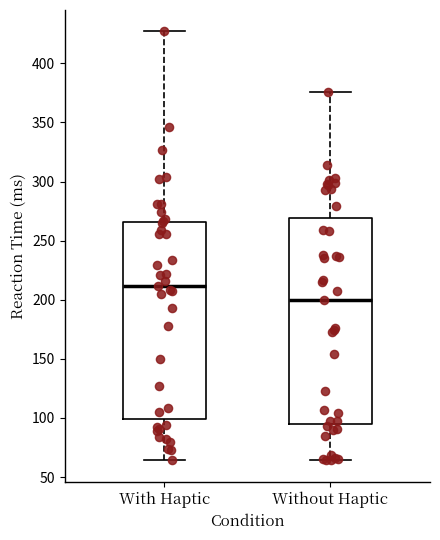

Comparing the boxes themselves (not the whiskers), which one is the tallest?

Without Haptic